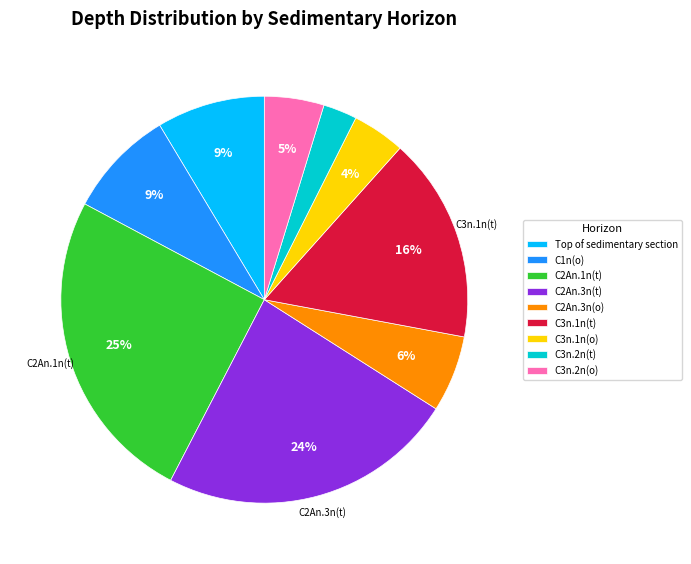

The C3n.1n(t) slice represents 16% of the pie. True or false?

True